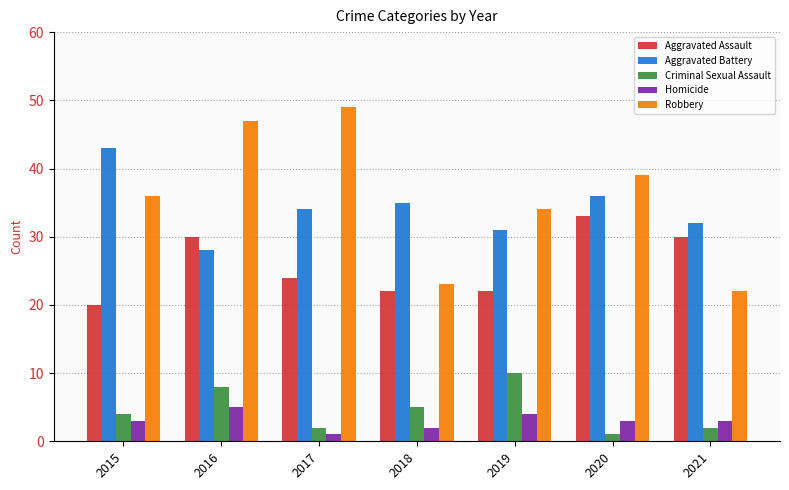

Reading right to left, extract all data points from this chart.

Aggravated Assault: 2021=30	2020=33	2019=22	2018=22	2017=24	2016=30	2015=20
Aggravated Battery: 2021=32	2020=36	2019=31	2018=35	2017=34	2016=28	2015=43
Criminal Sexual Assault: 2021=2	2020=1	2019=10	2018=5	2017=2	2016=8	2015=4
Homicide: 2021=3	2020=3	2019=4	2018=2	2017=1	2016=5	2015=3
Robbery: 2021=22	2020=39	2019=34	2018=23	2017=49	2016=47	2015=36